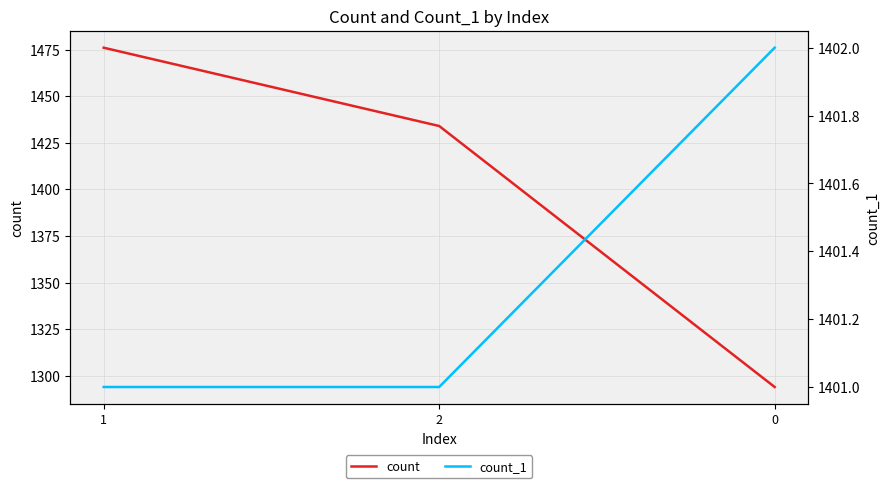

Does the chart display data point markers on the line(s)?

No